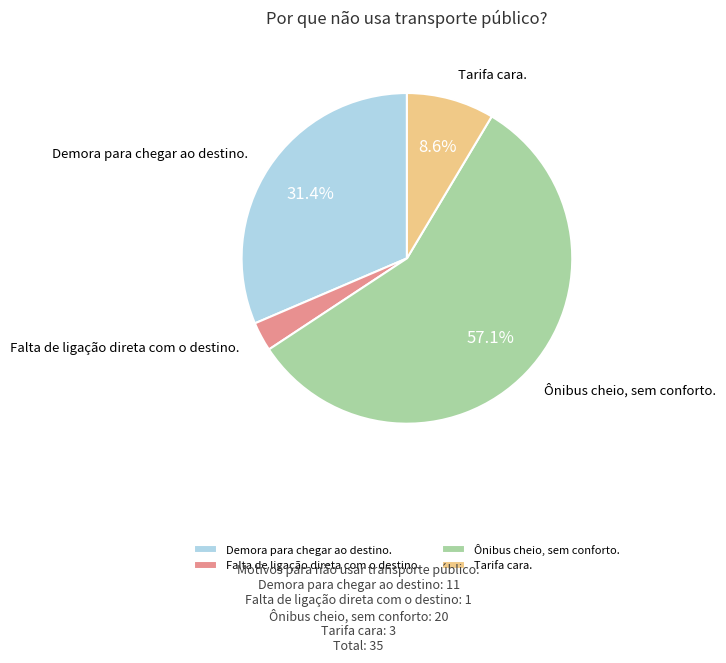

Rank the categories by value from highest to lowest.

Ônibus cheio, sem conforto., Demora para chegar ao destino., Tarifa cara., Falta de ligação direta com o destino.